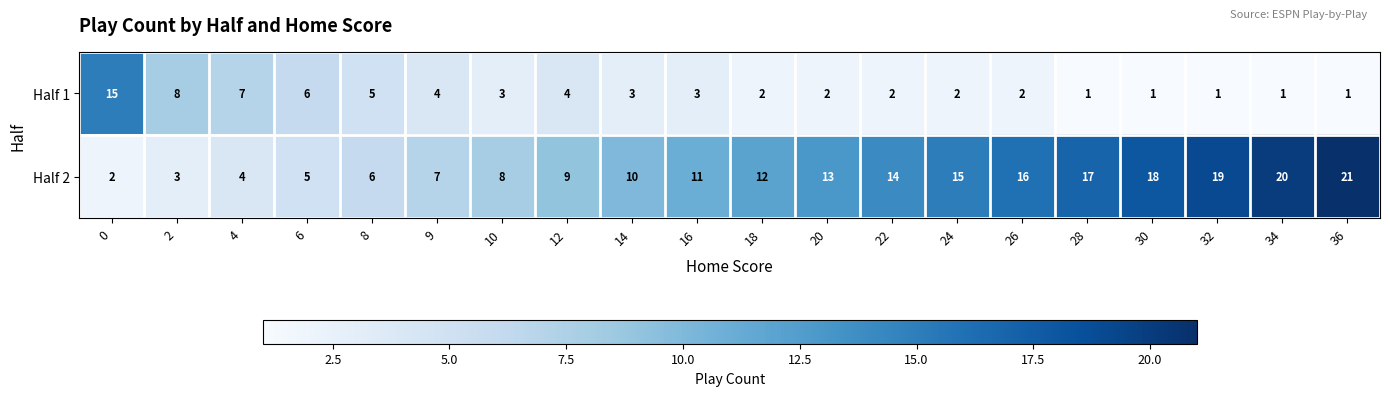

What is the difference between the maximum and minimum values in the Half 2 series?

19